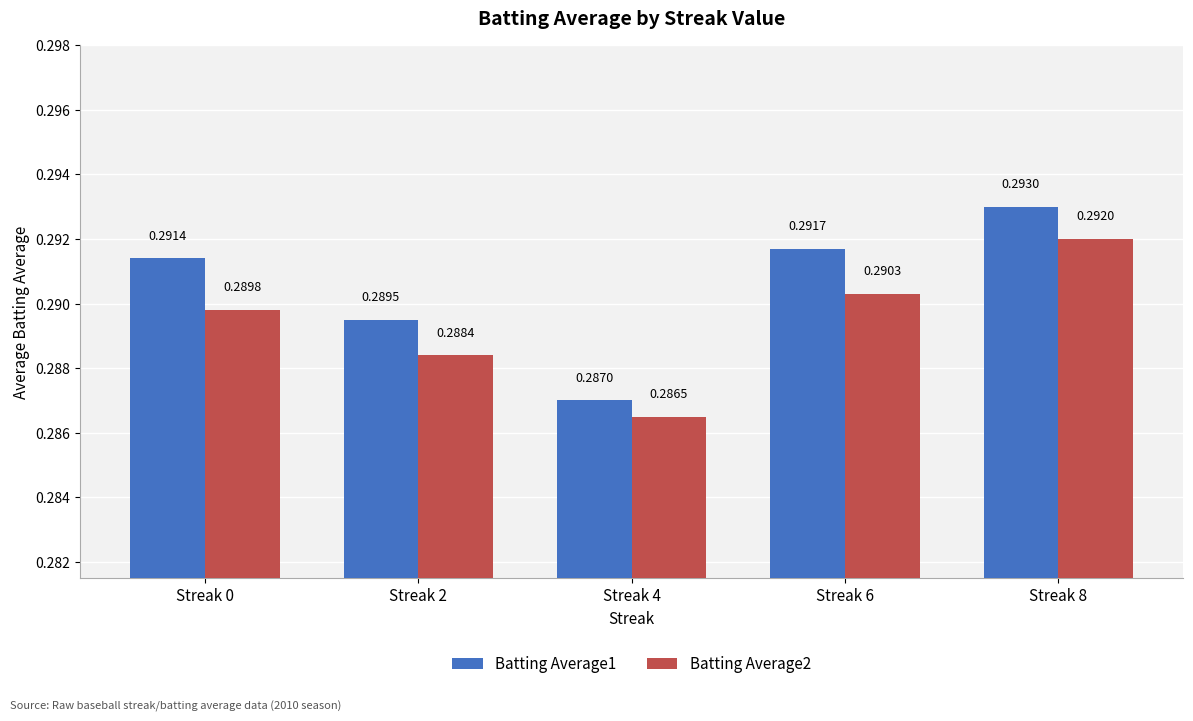

Between Streak 0 and Streak 6, which series saw the biggest shift?

Batting Average2